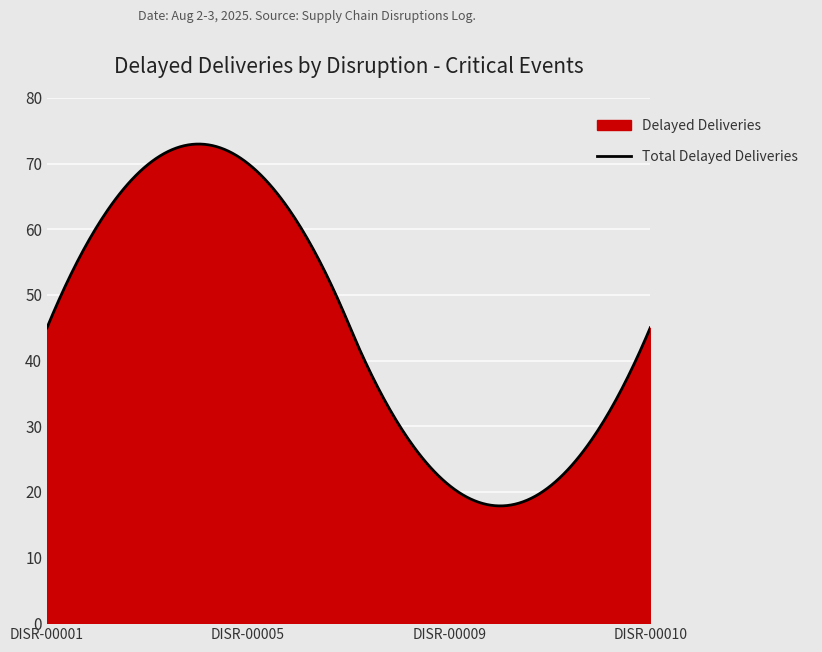

Rank the categories by value from highest to lowest.

DISR-00005
(5 routes), DISR-00001
(5 routes), DISR-00010
(9 routes), DISR-00009
(3 routes)